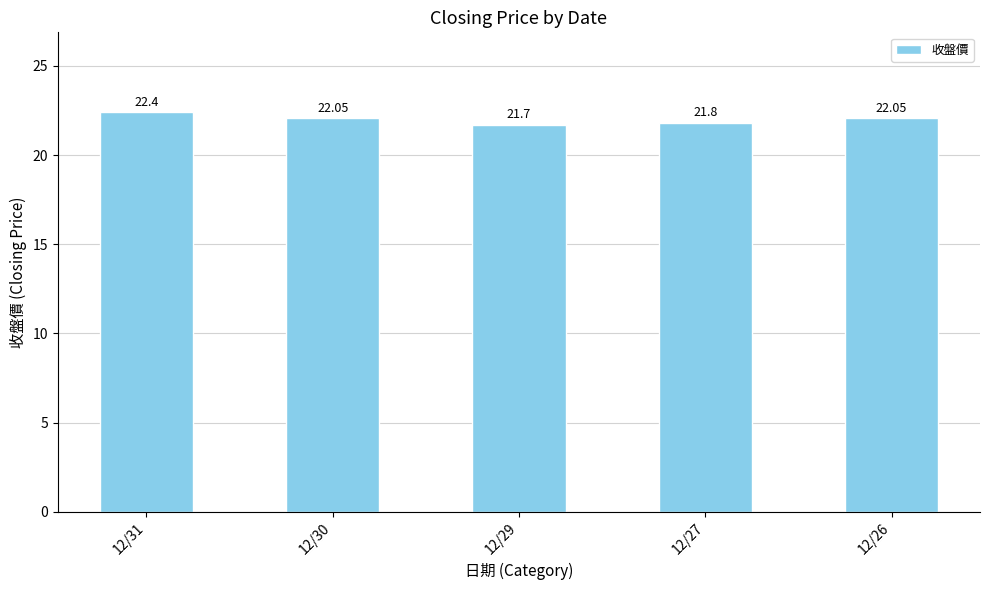

Which category has the highest value across all series?

12/31